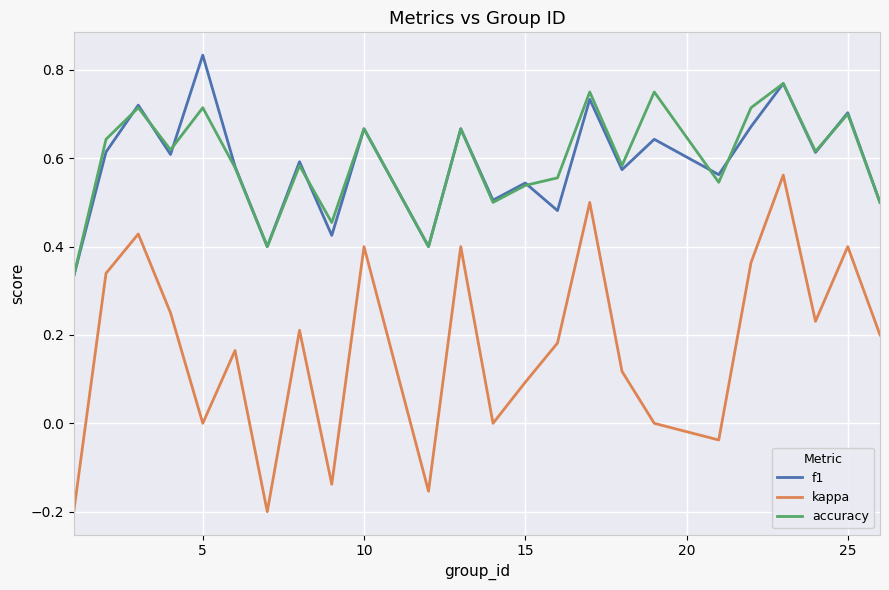

True or false: accuracy and kappa intersect in this chart.

False